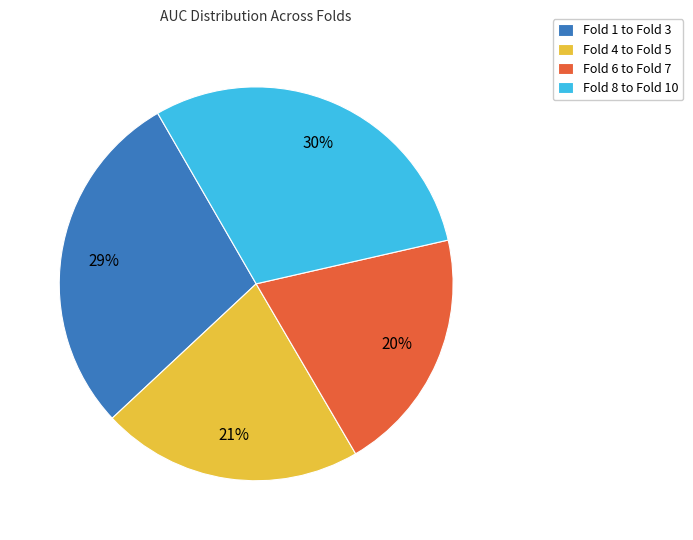

To the nearest percent, what is the difference between the largest and smallest slice percentages?

10%